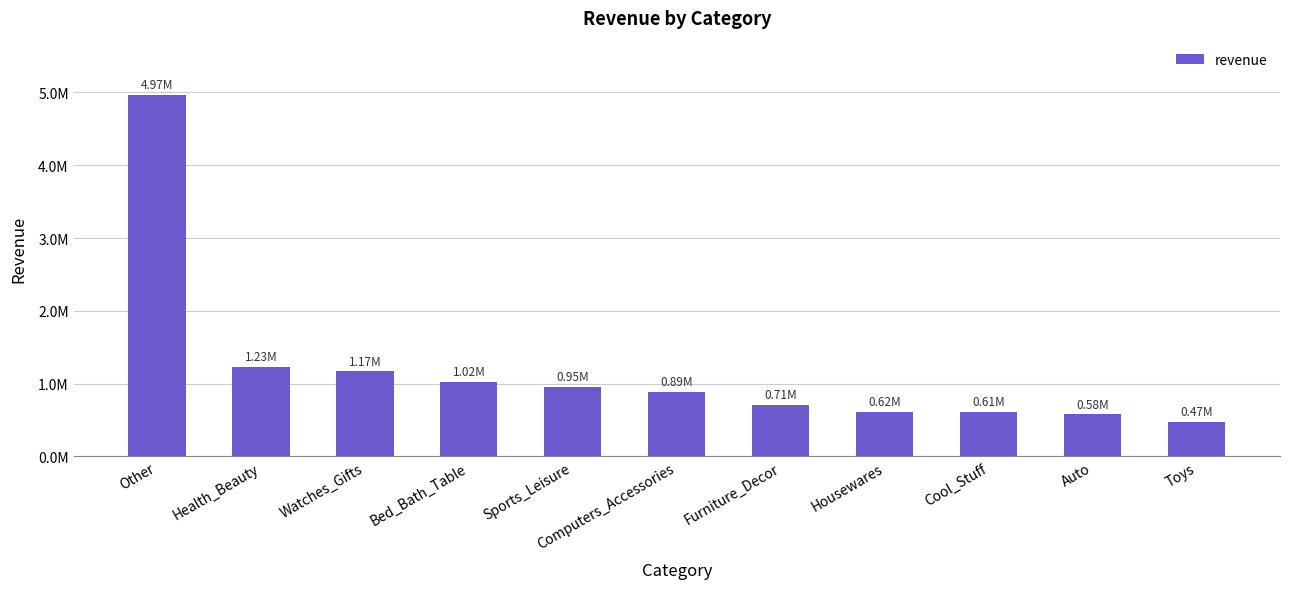

List the labels in order of value, smallest first.

Toys, Auto, Cool_Stuff, Housewares, Furniture_Decor, Computers_Accessories, Sports_Leisure, Bed_Bath_Table, Watches_Gifts, Health_Beauty, Other